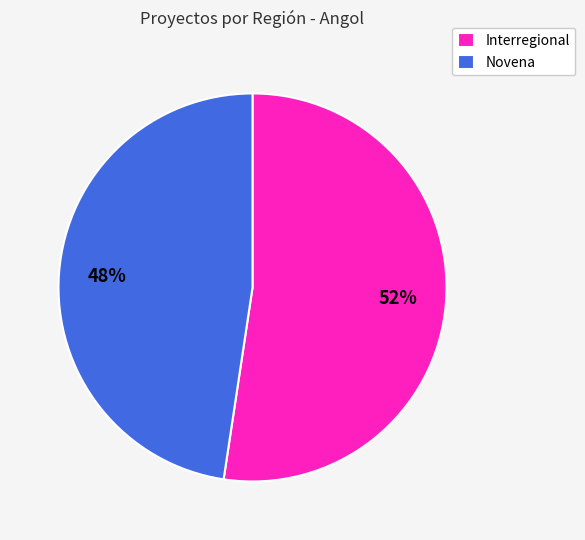

Which slice is the largest?

Interregional